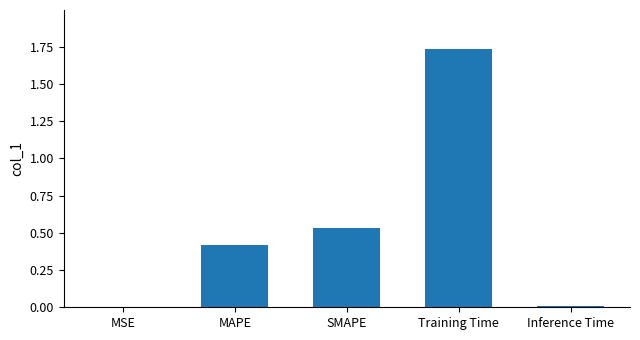

Is it true that the value at Inference Time is 0.0?

True